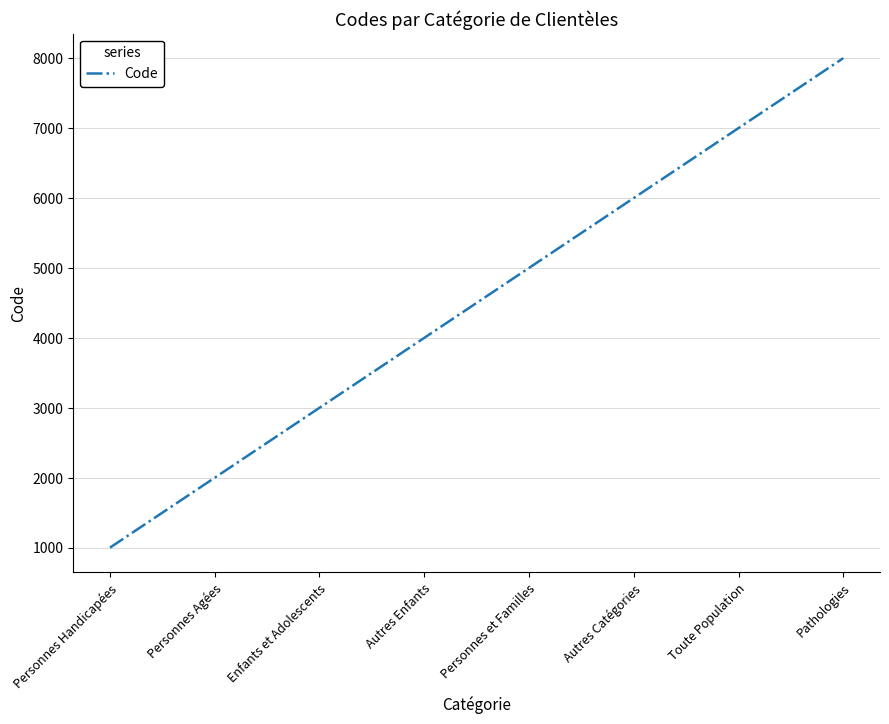

Which has a higher value, Enfants et Adolescents or Pathologies?

Pathologies